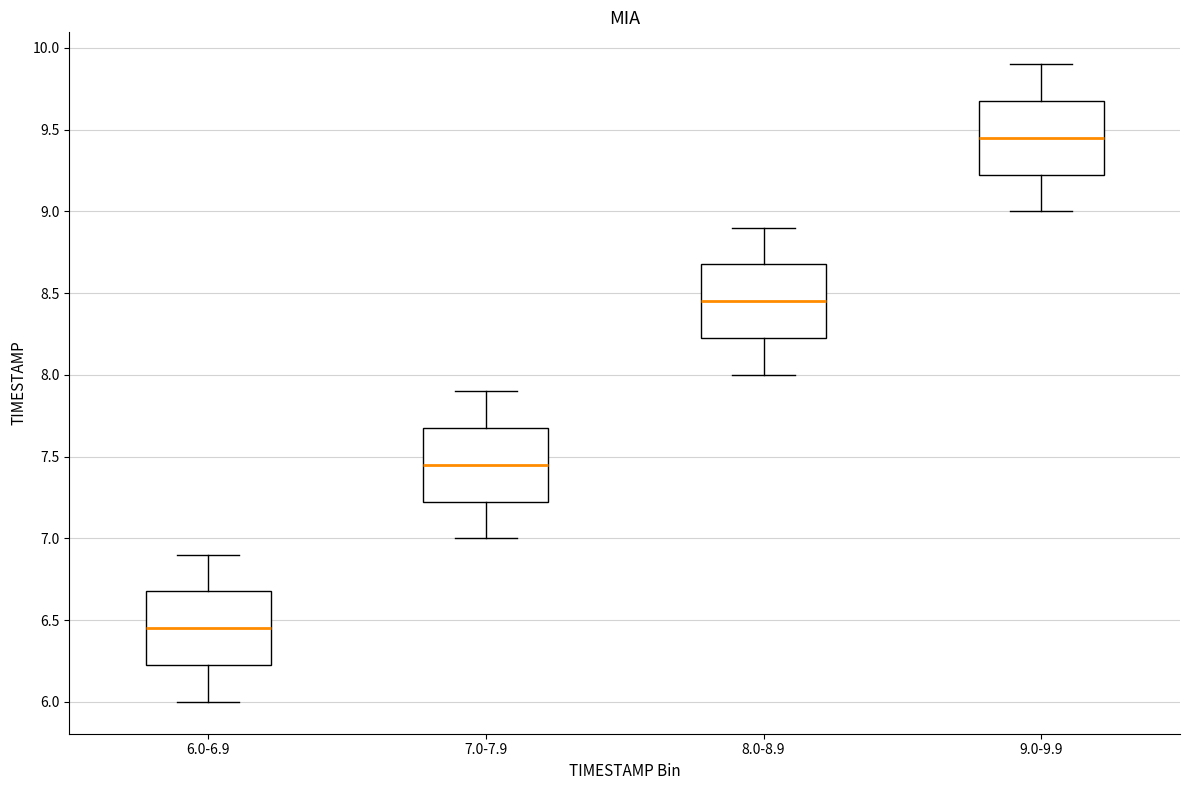

Where does the lower whisker of the box for 7.0-7.9 end on the y-axis? The values are not printed on the chart, so give them approximately, as read against the axis.

7.00